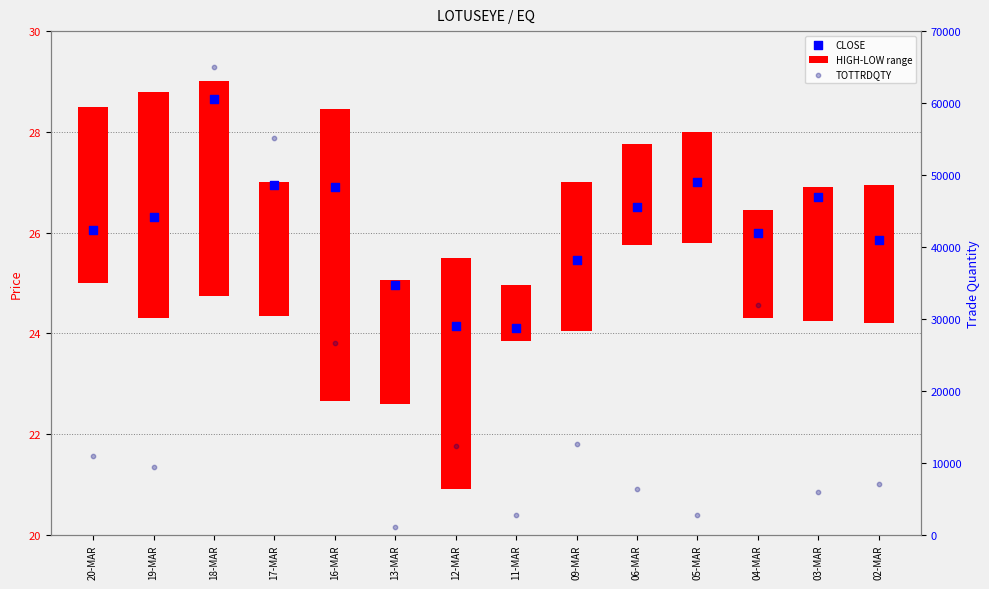

Is the value of CLOSE at 06-MAR greater than the value of TOTTRDQTY at 09-MAR?

No